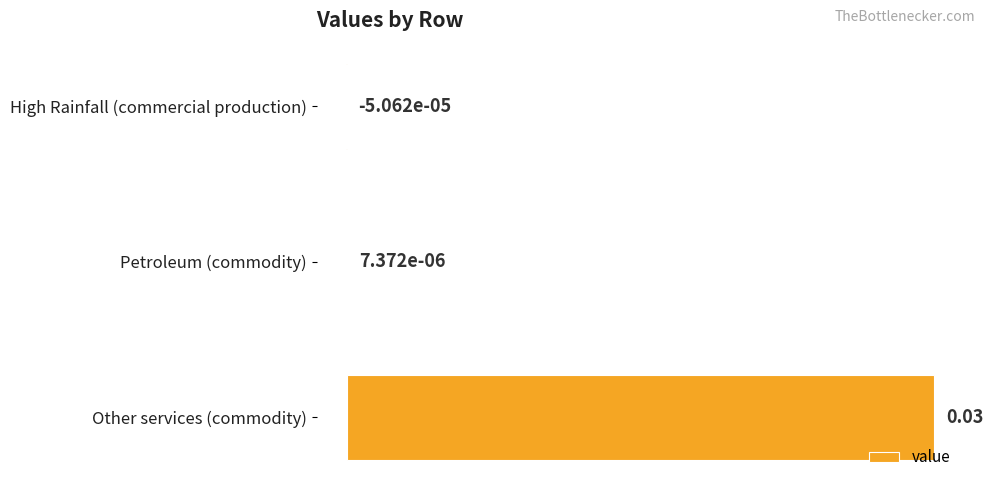

Which category has the highest value across all series?

Other services (commodity)